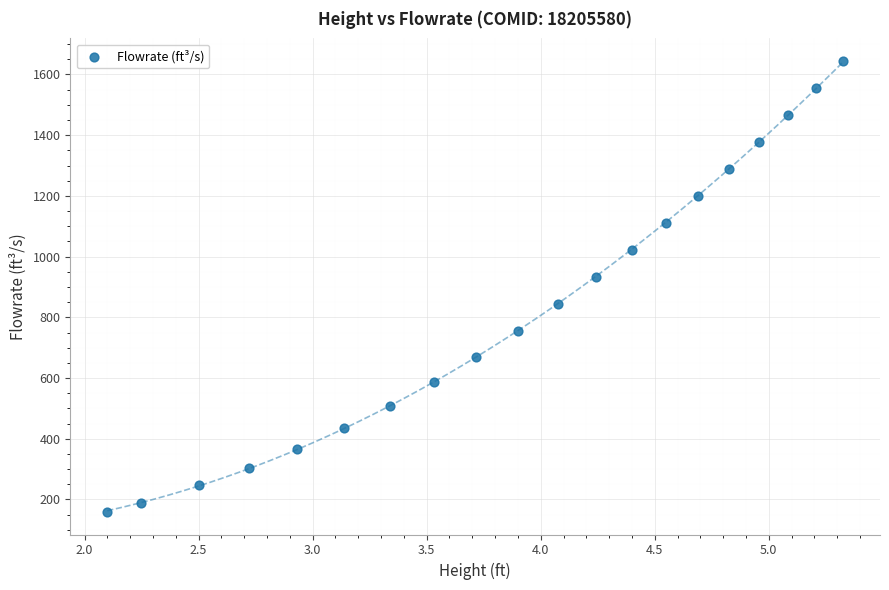

What Y value in the scatter plot is closest to 901?

933.4